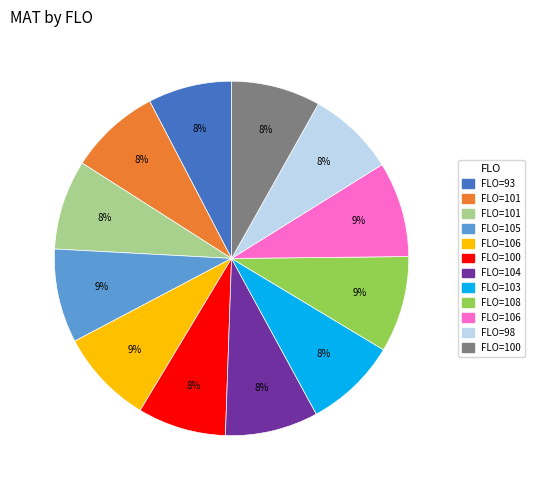

To the nearest percent, what is the average slice percentage?

8%